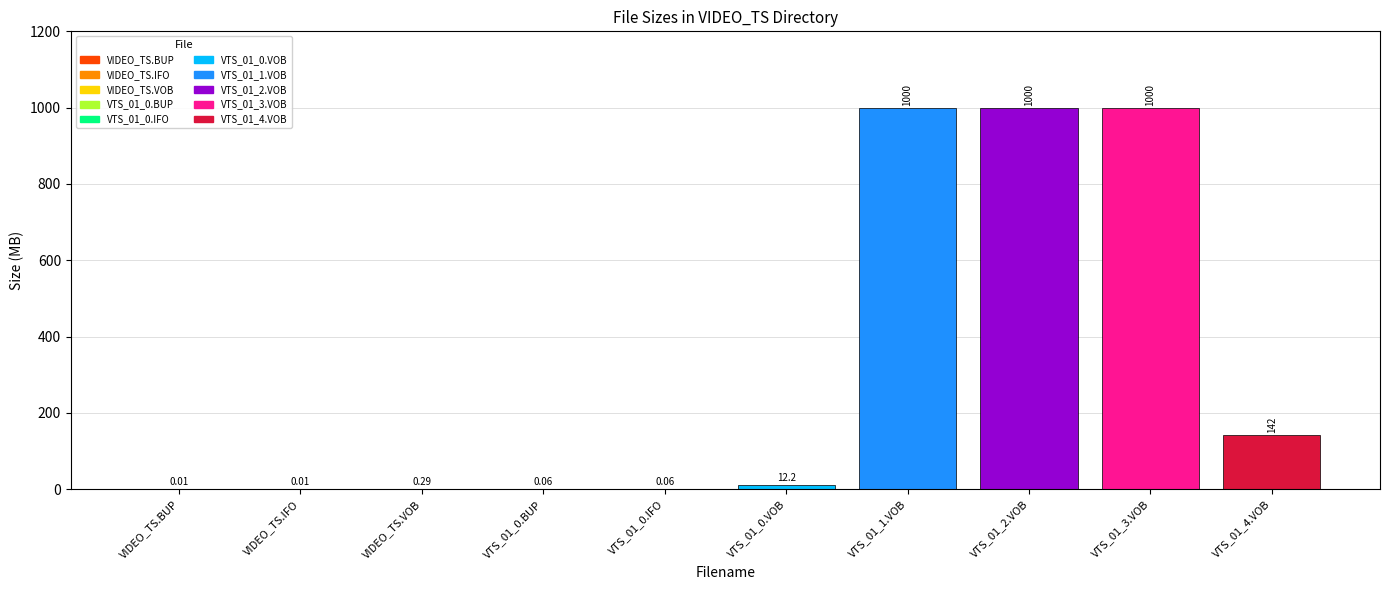

Read the value at VTS_01_2.VOB.

1000.0